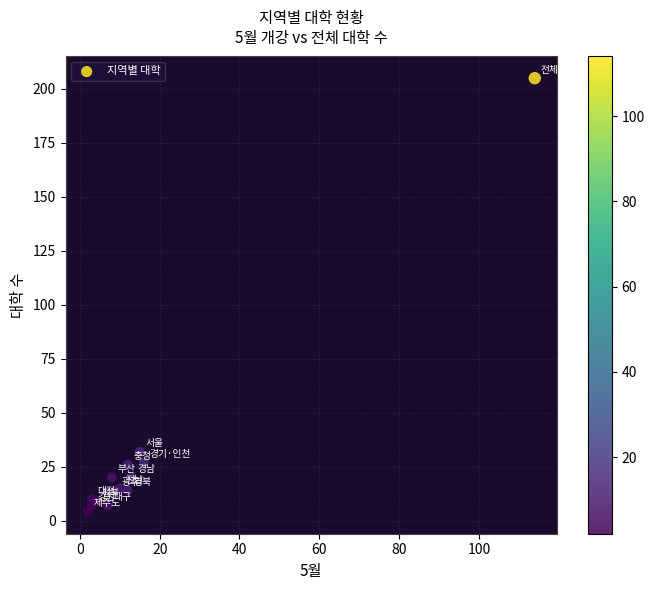

What Y value in the scatter plot is closest to 104?

32